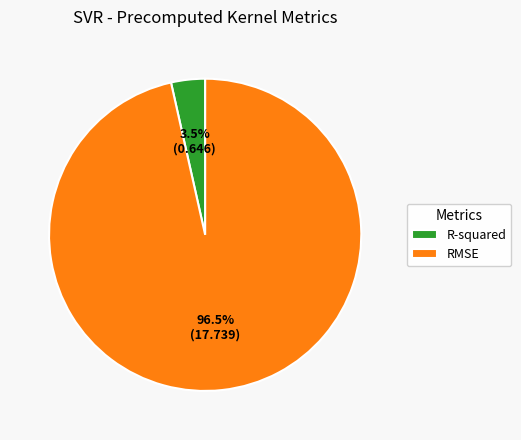

Does any single category account for the majority?

Yes